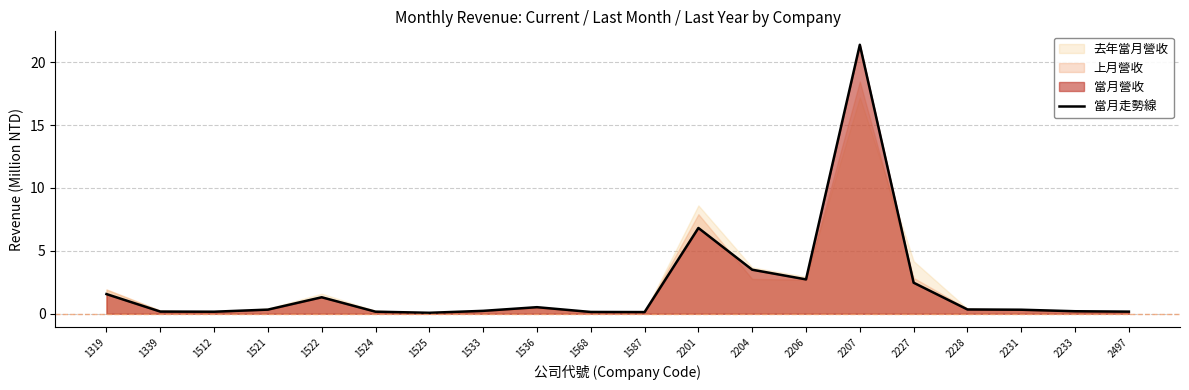

At which label is the value closest to 10?

2201